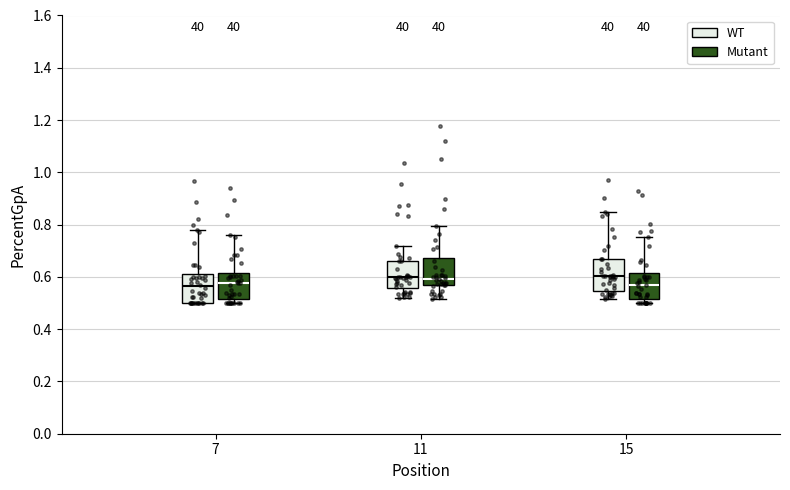

Reading left to right, transcribe this box plot: for each box, give where its median line is, the range the box spans, and where its two whiskers end, as read against the y-axis. The values are not printed on the chart, so give them approximately, as read against the axis.

7 (WT): median 0.56, box 0.50 to 0.62, whiskers 0.50 to 0.78
7 (Mutant): median 0.58, box 0.52 to 0.62, whiskers 0.50 to 0.76
11 (WT): median 0.60, box 0.56 to 0.66, whiskers 0.52 to 0.72
11 (Mutant): median 0.60, box 0.56 to 0.68, whiskers 0.52 to 0.80
15 (WT): median 0.60, box 0.54 to 0.66, whiskers 0.52 to 0.84
15 (Mutant): median 0.56, box 0.52 to 0.62, whiskers 0.50 to 0.76